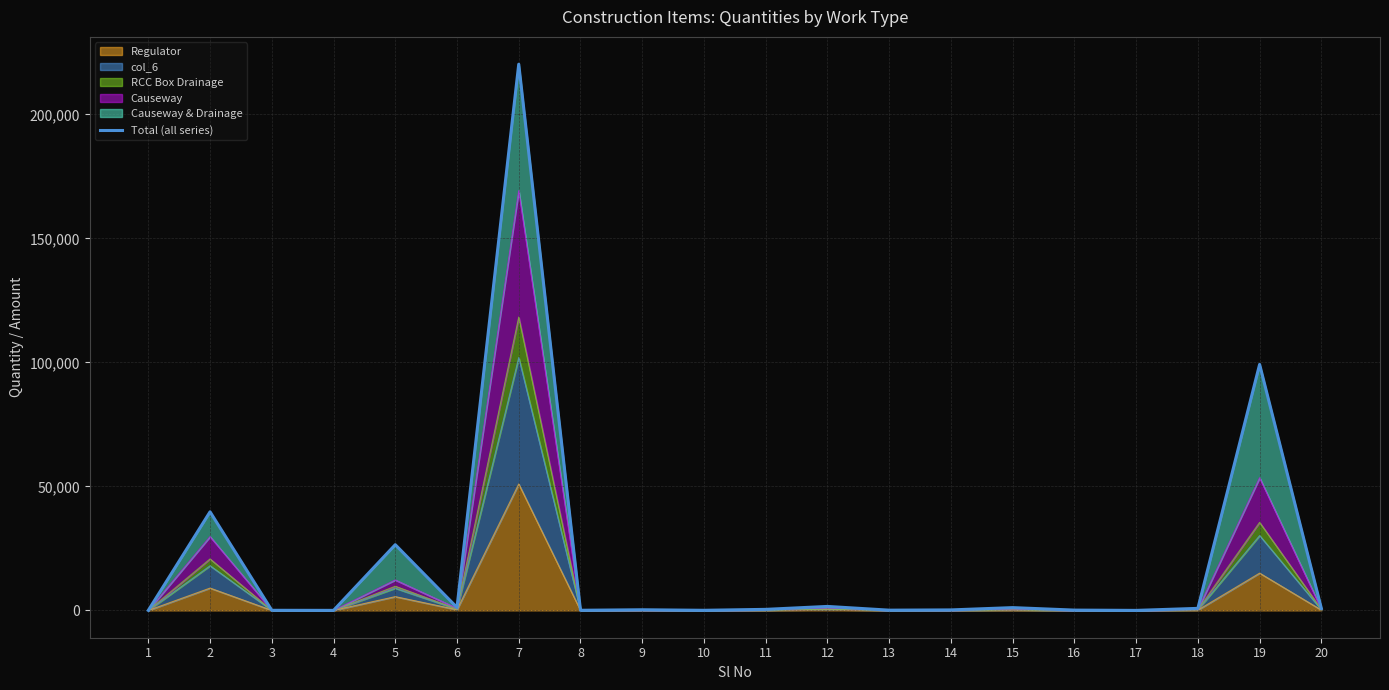

What is the value of the 8th point from the left?

58.0